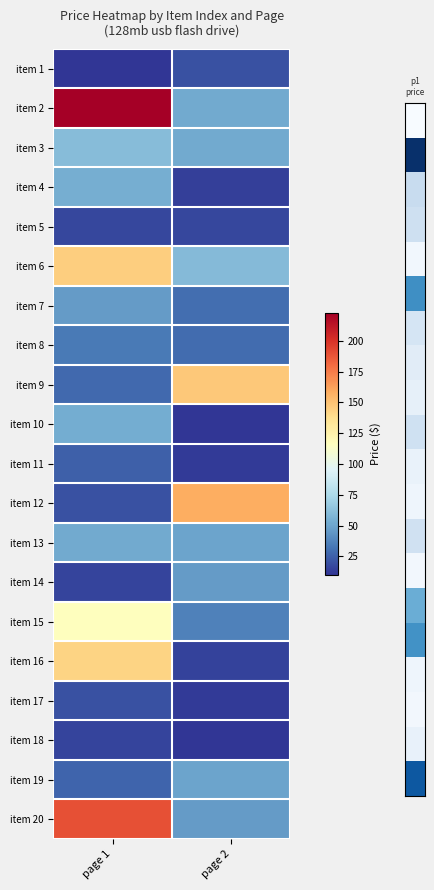

Rank the series by their maximum value, from lowest to highest.

item 18, item 5, item 1, item 17, item 11, item 8, item 7, item 14, item 19, item 13, item 10, item 4, item 3, item 15, item 16, item 6, item 9, item 12, item 20, item 2